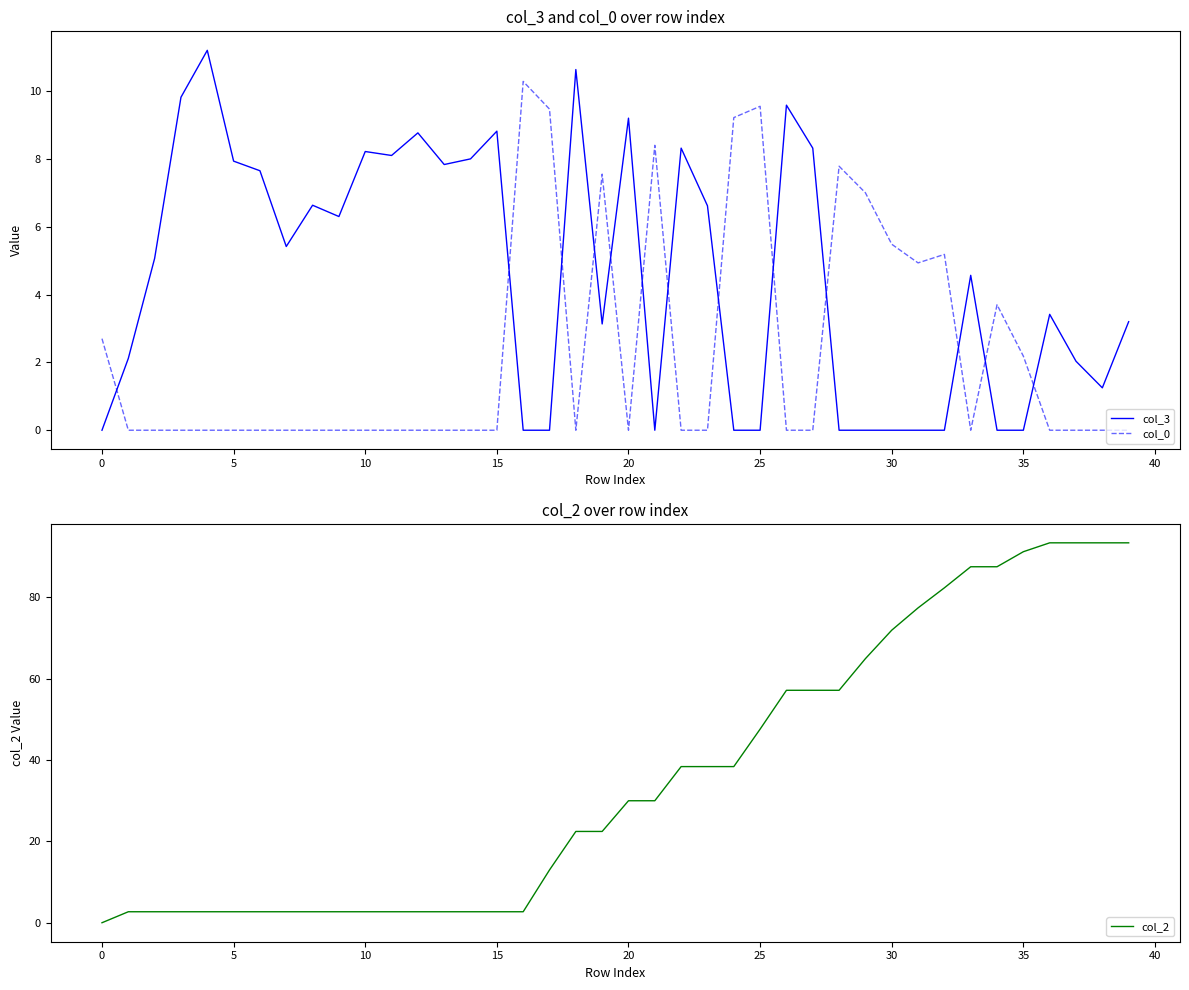

Which series has the largest range (max minus min)?

col_2